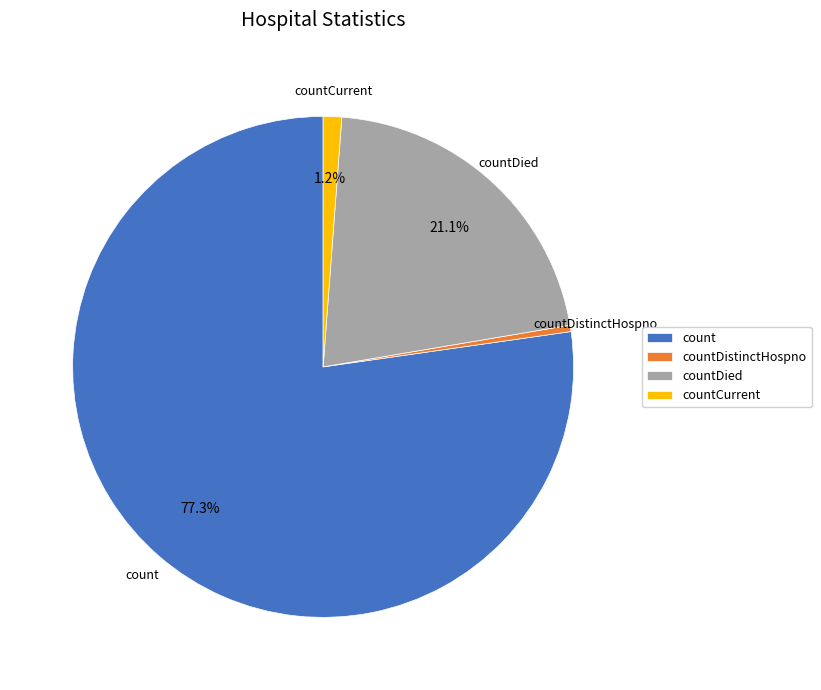

What is the largest slice in the pie chart?

count